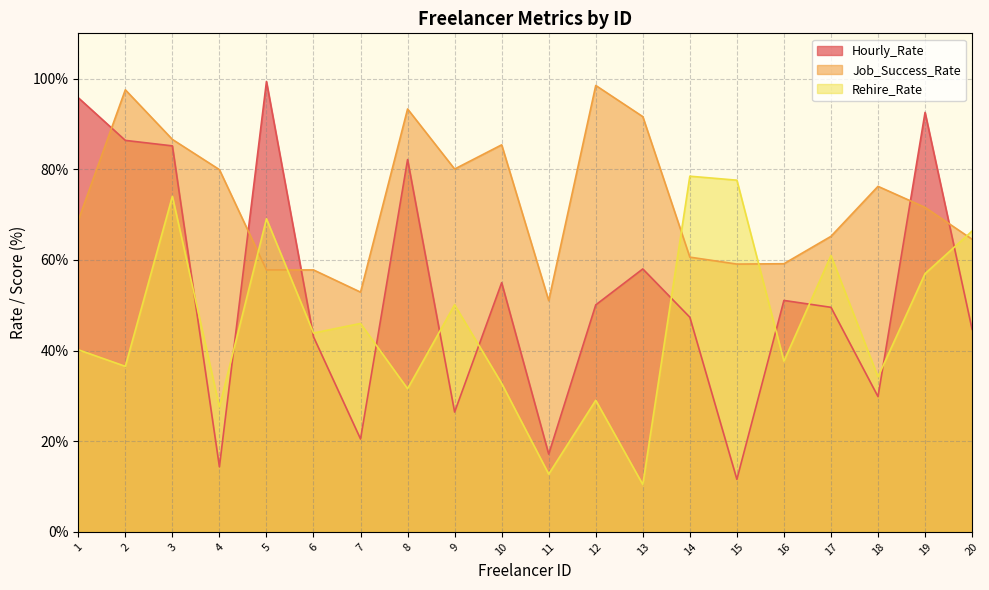

How many lines are shown in the chart?

3